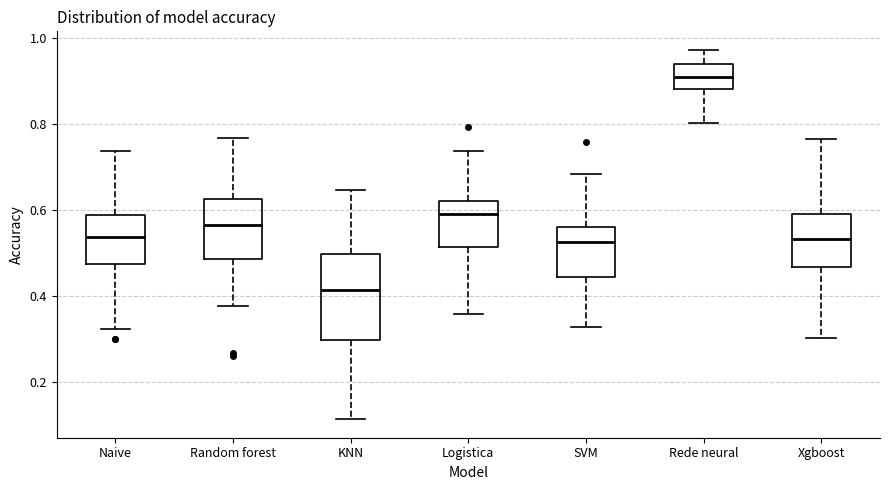

Which box has the lowest median line?

KNN